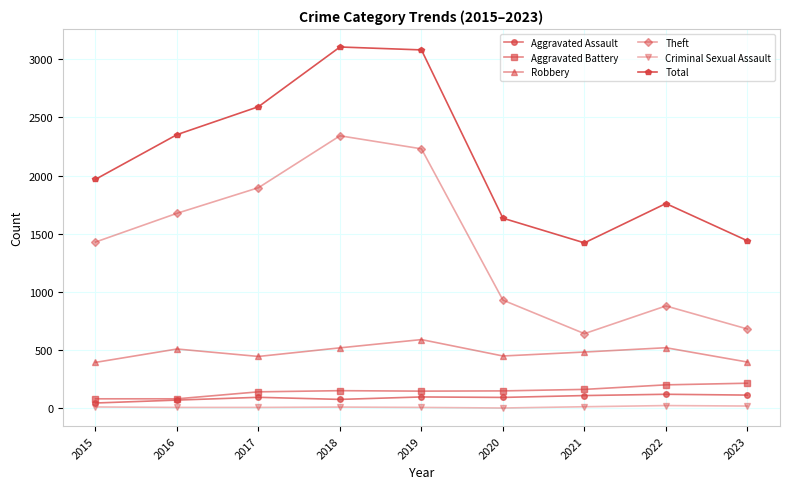

At which category does Theft reach its first local valley?

2021